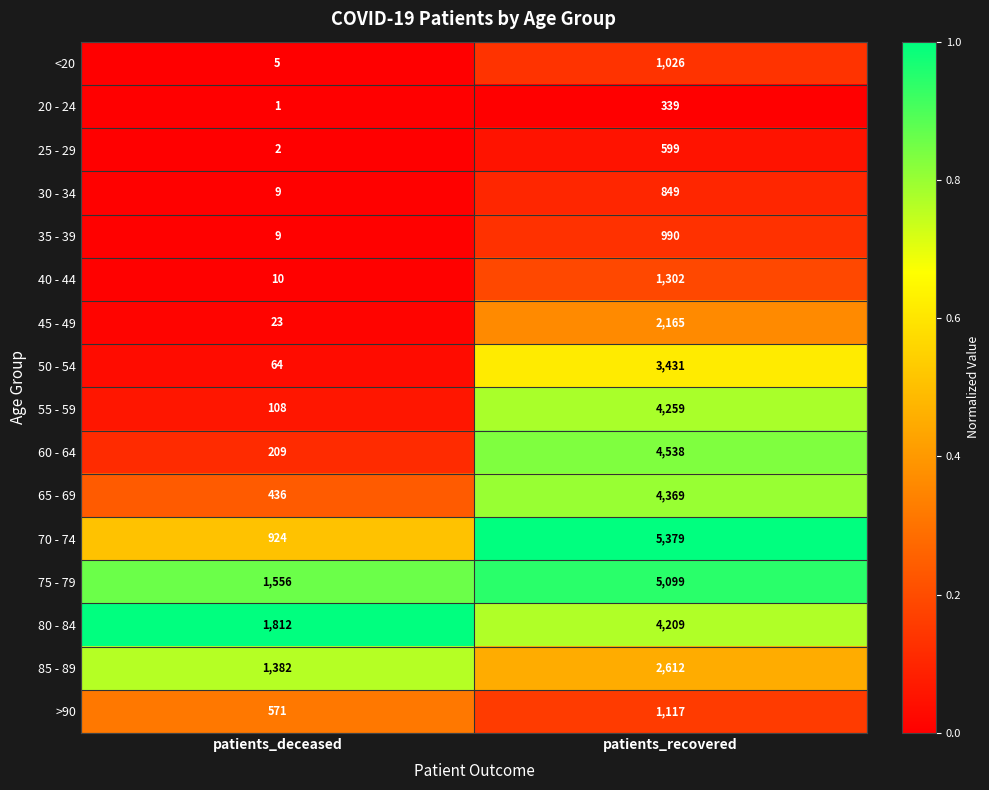

Which series has the largest range (max minus min)?

70 - 74